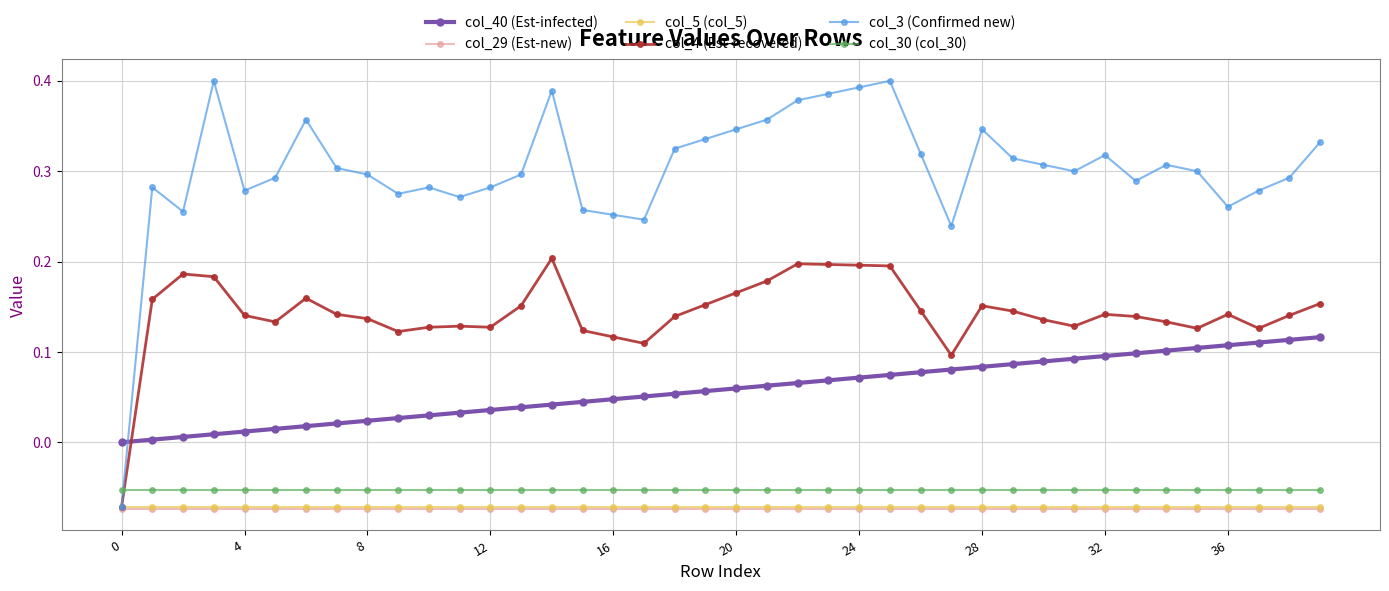

Which series has the widest spread of values?

col_3 (Confirmed new)